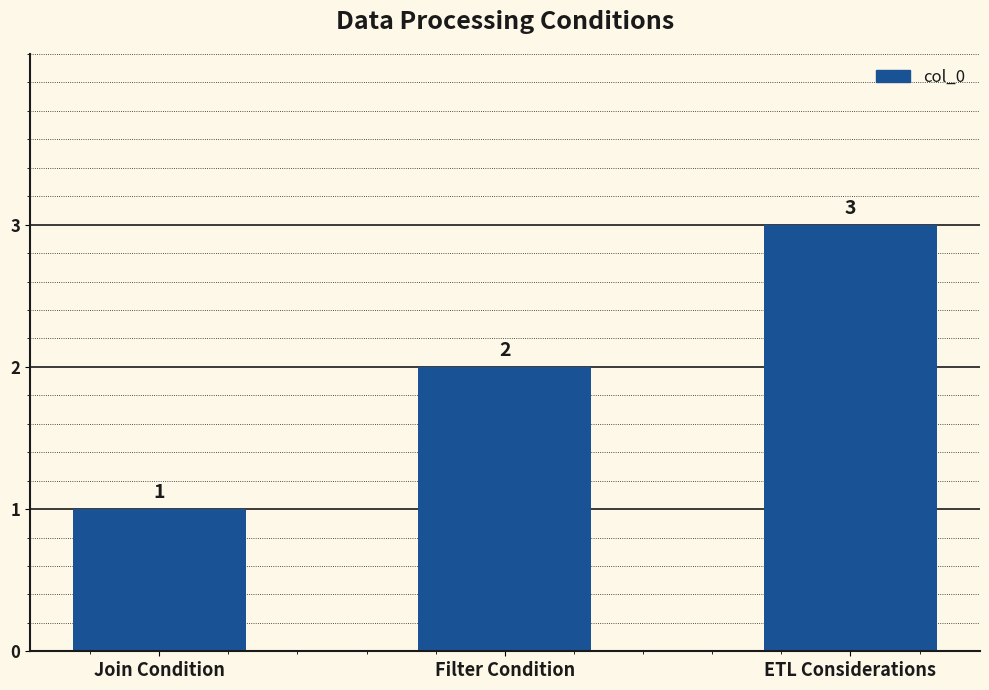

The value at ETL Considerations is 1. True or false?

False